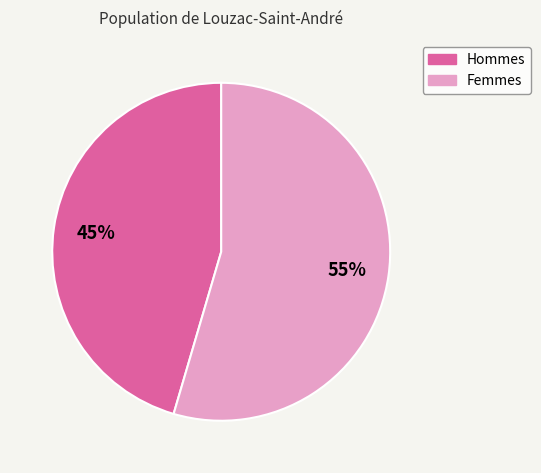

To the nearest percent, what is the average slice percentage?

50%